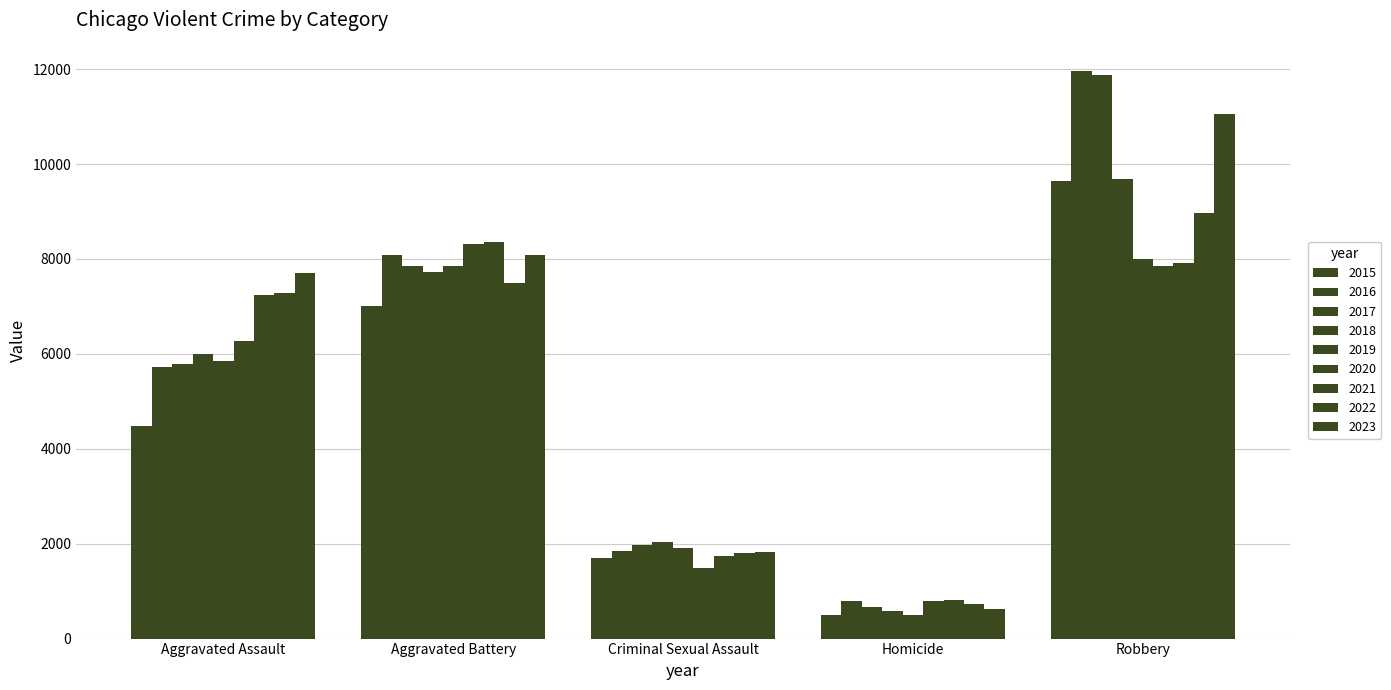

How many categories are shown in the chart?

5